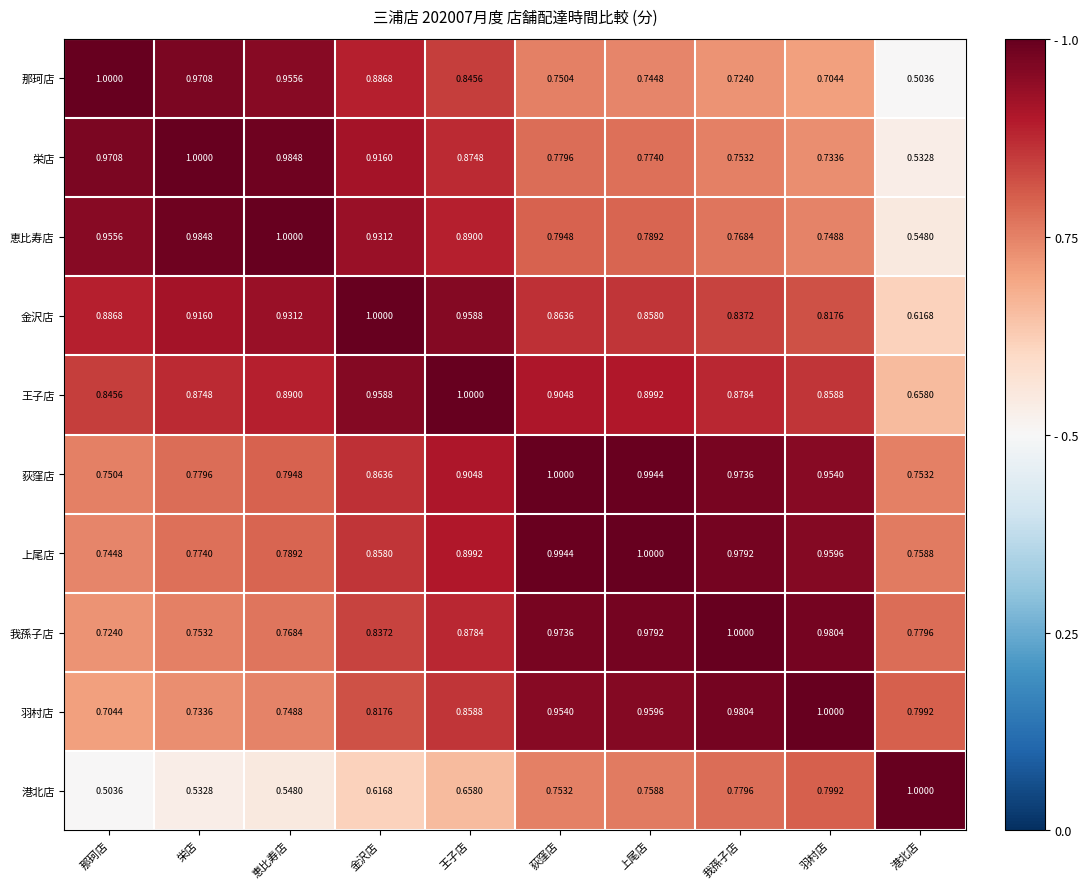

Rank the series at 上尾店 from highest to lowest value.

上尾店, 荻窪店, 我孫子店, 羽村店, 王子店, 金沢店, 恵比寿店, 栄店, 港北店, 那珂店